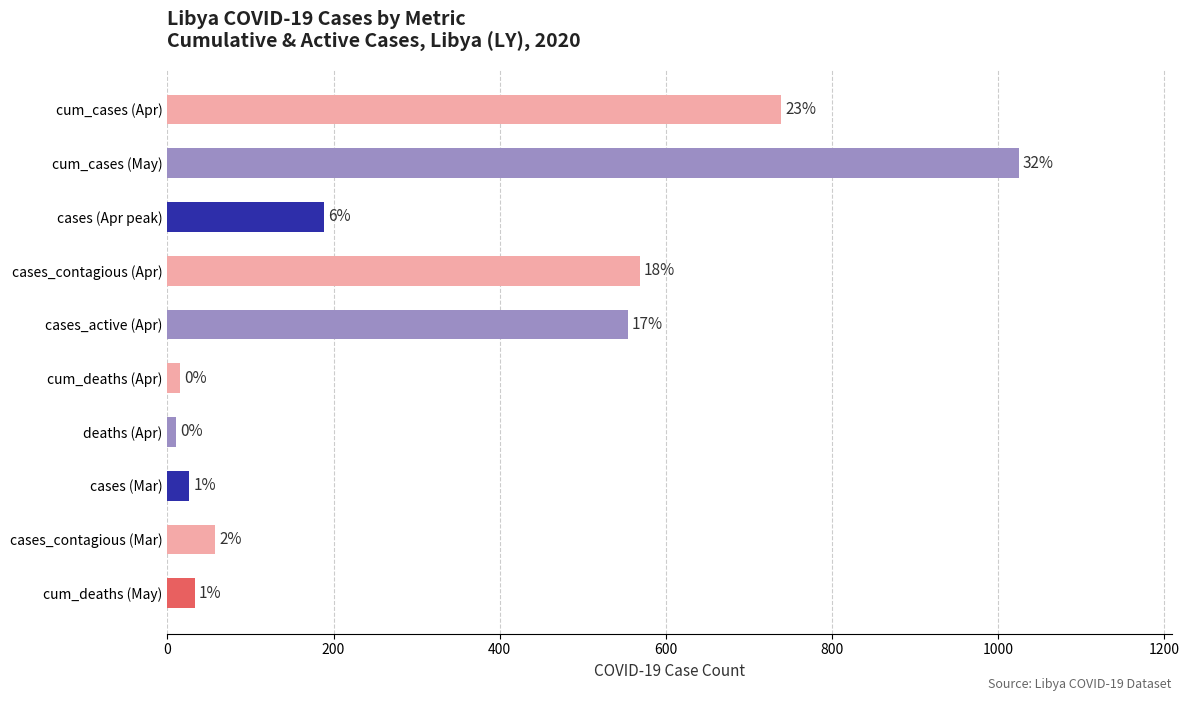

How many bars are there in total?

10